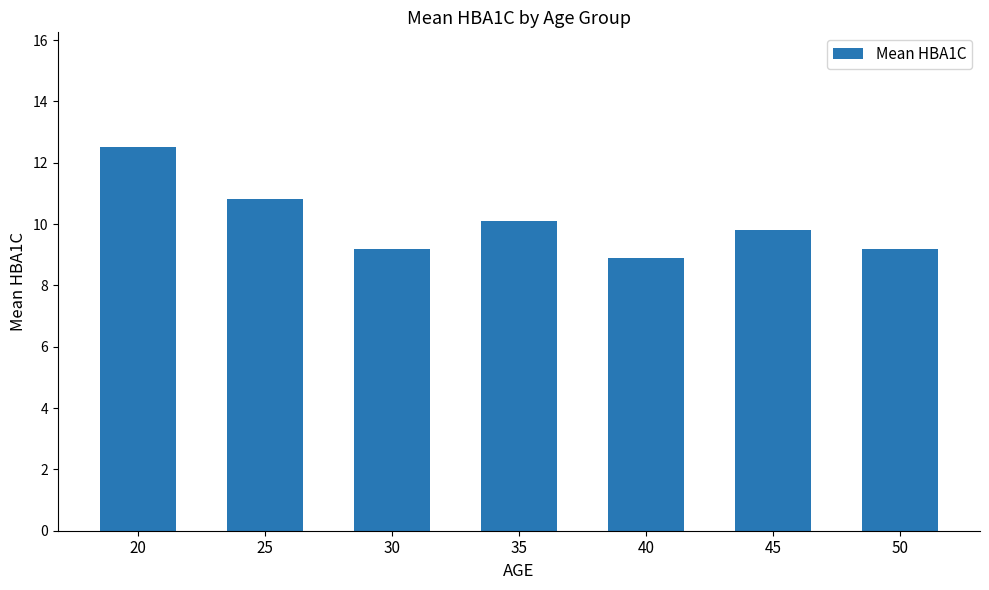

The value at 30 is 9.2. True or false?

True